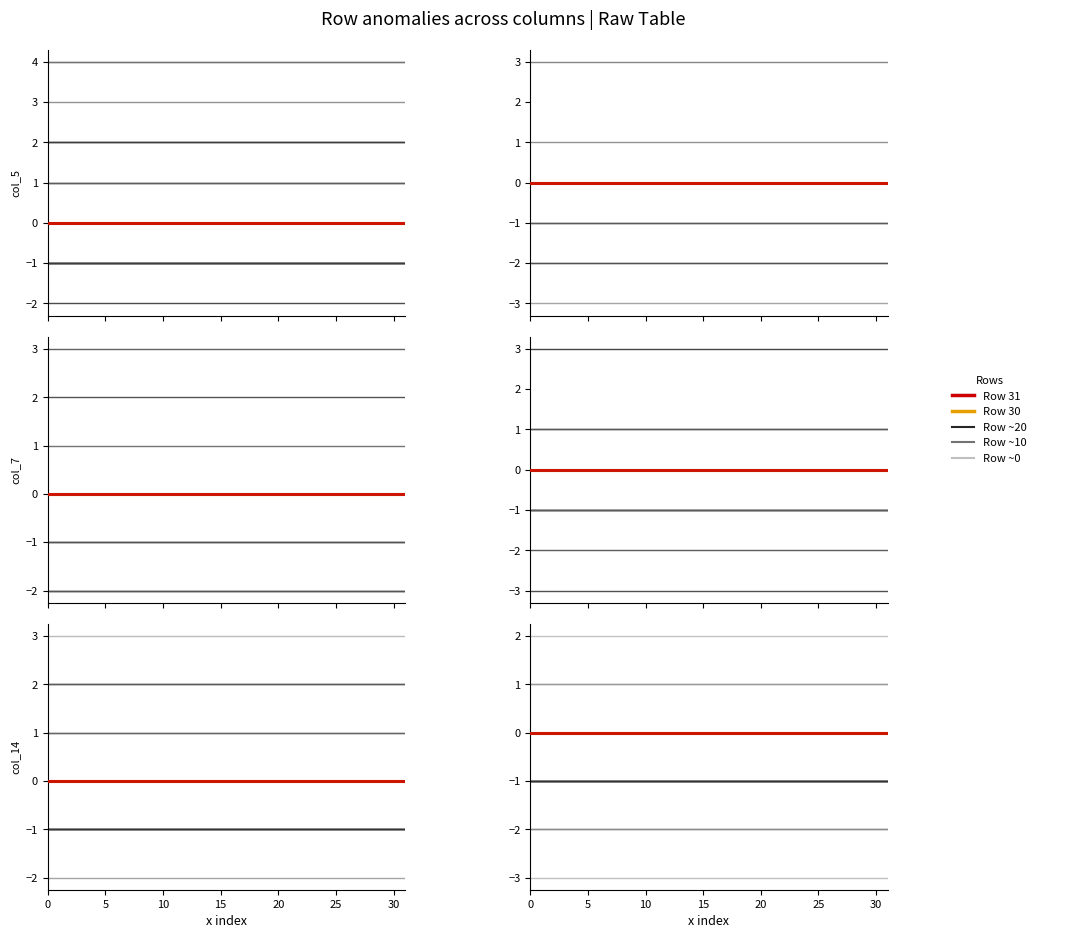

The value of col_5 at 31 is 0. True or false?

True